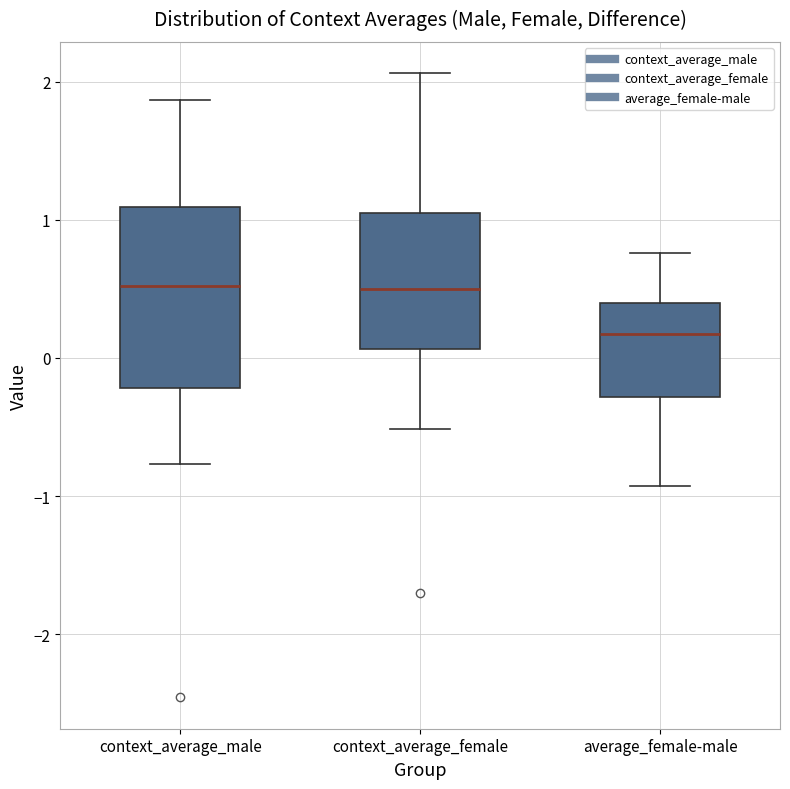

Which box is the tallest, from its lower edge to its upper edge?

context_average_male